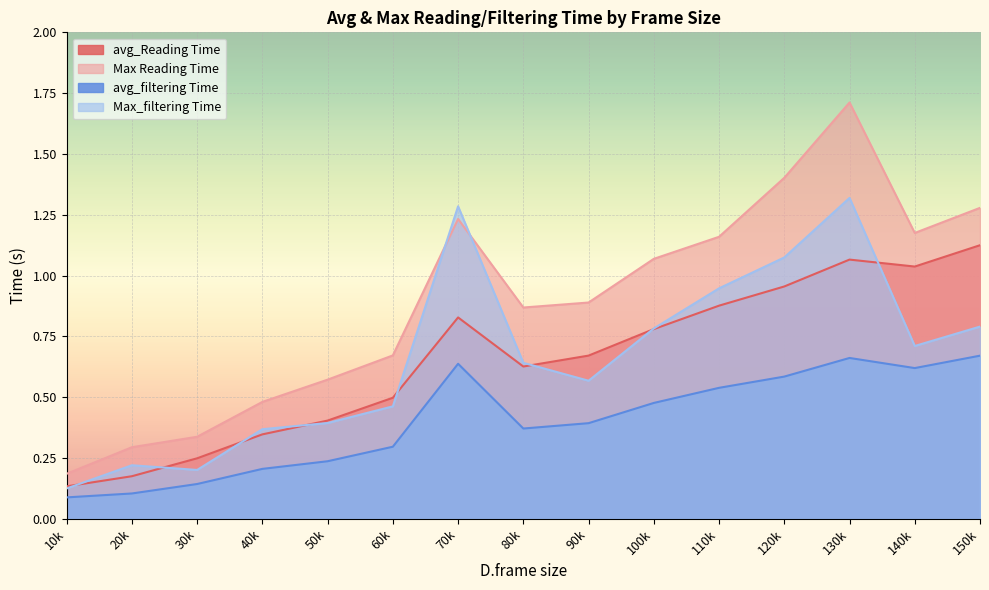

List the series in order of their peak value, lowest first.

avg_filtering Time, avg_Reading Time, Max_filtering Time, Max Reading Time